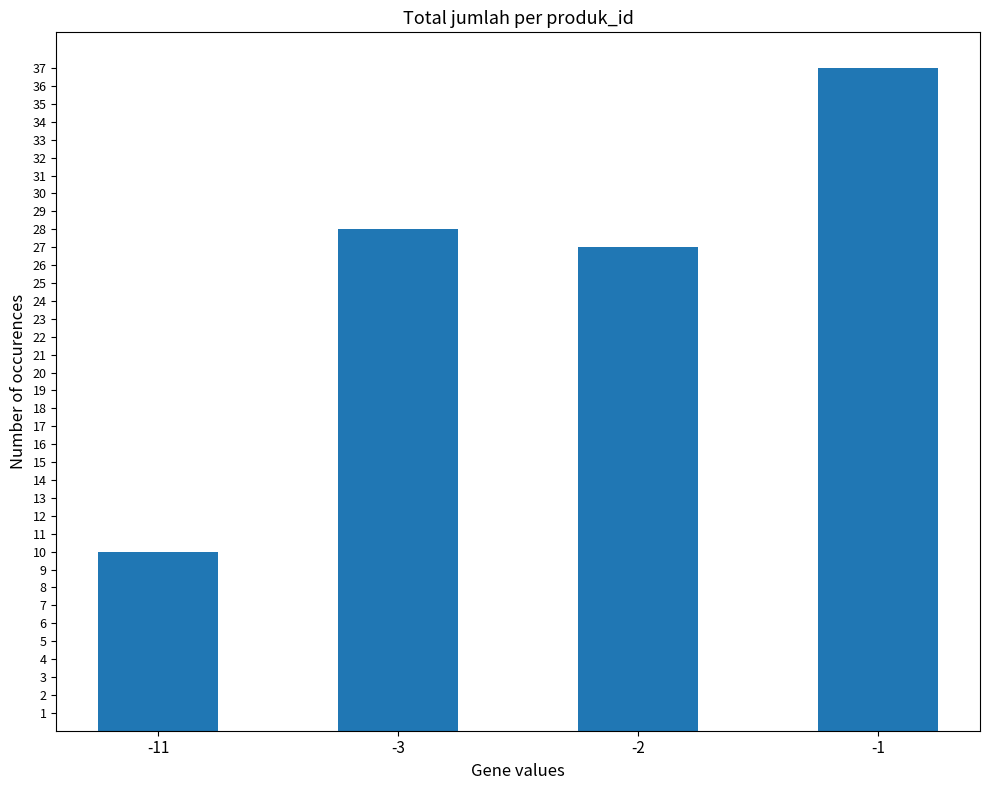

Read the value at -1, to the nearest 5.

35